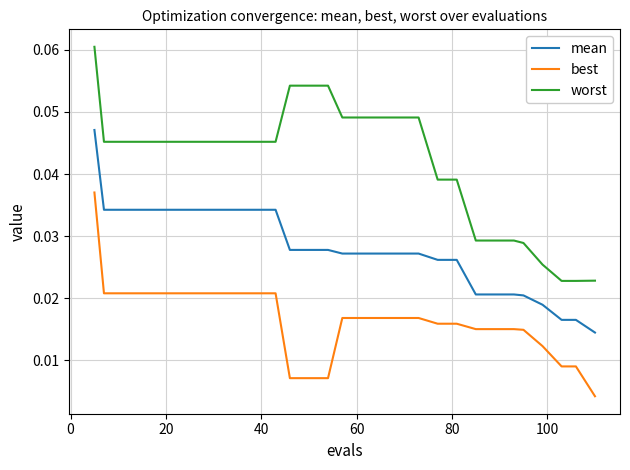

Which series has the largest total across all categories?

worst